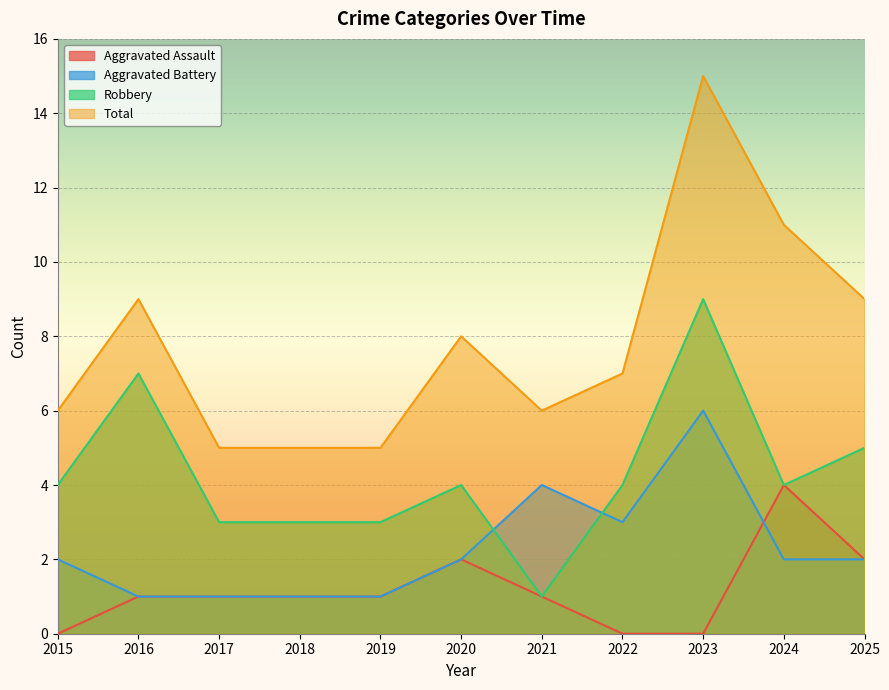

Which label corresponds to the largest value in the chart?

2023